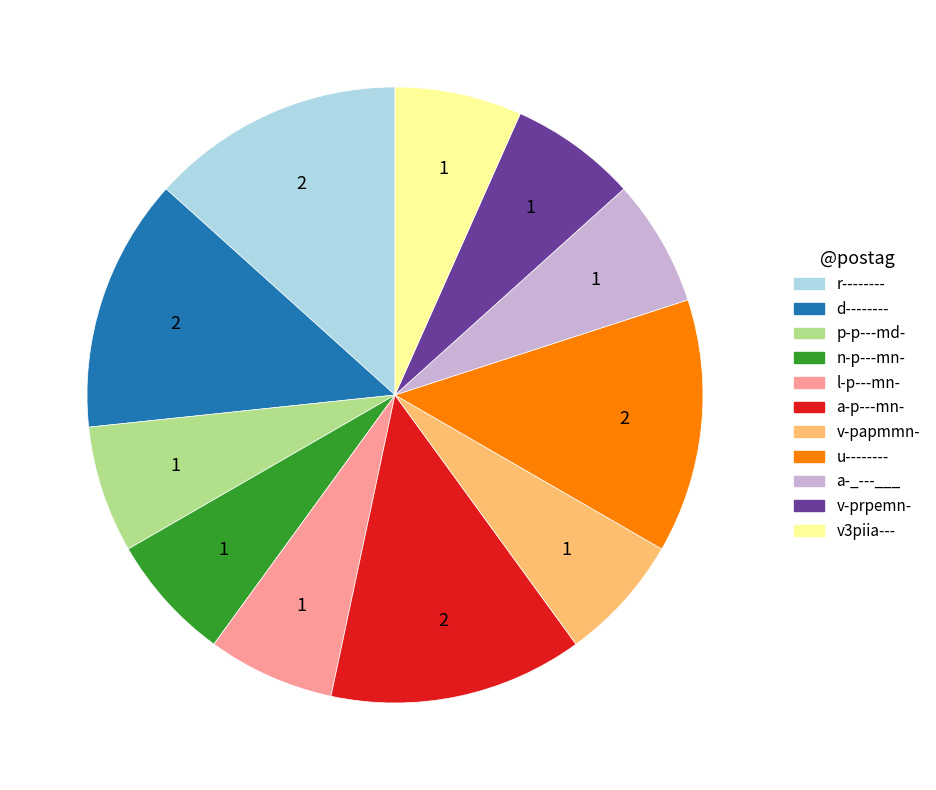

What is the ratio of the value at v-papmmn- to the value at l-p---mn-?

1.0